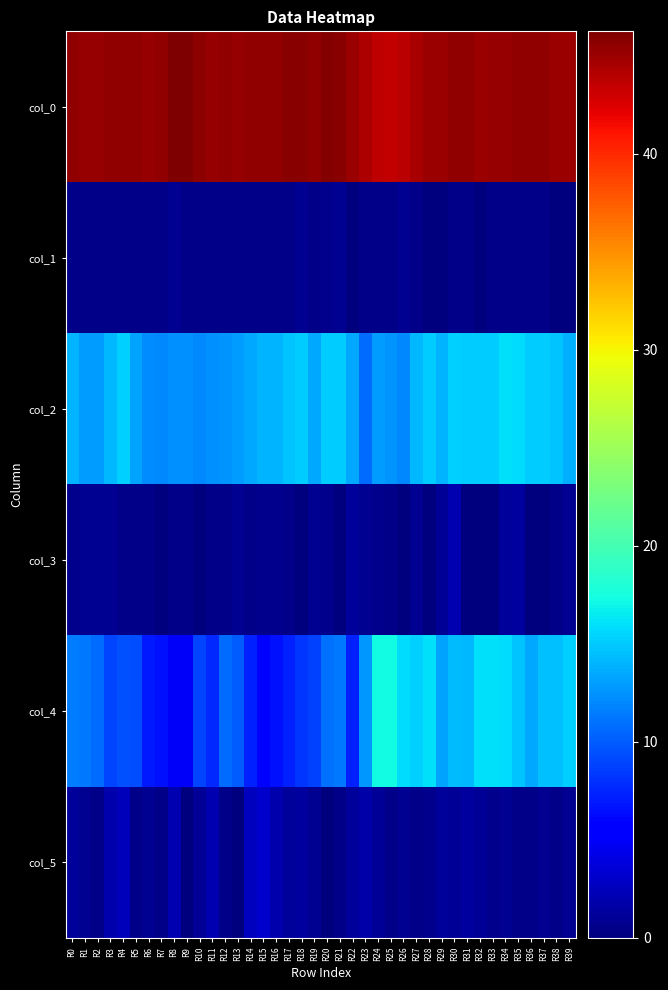

Count the number of data series in this chart.

6